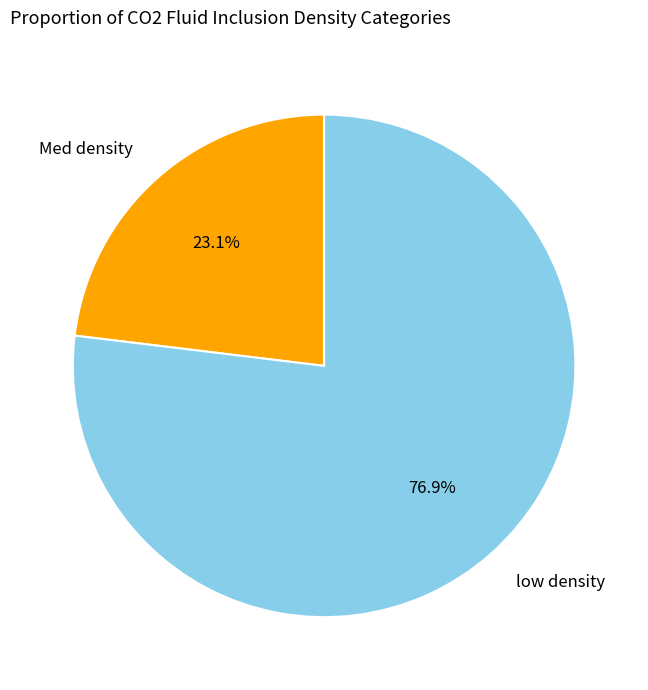

How many segments does this pie chart have?

2